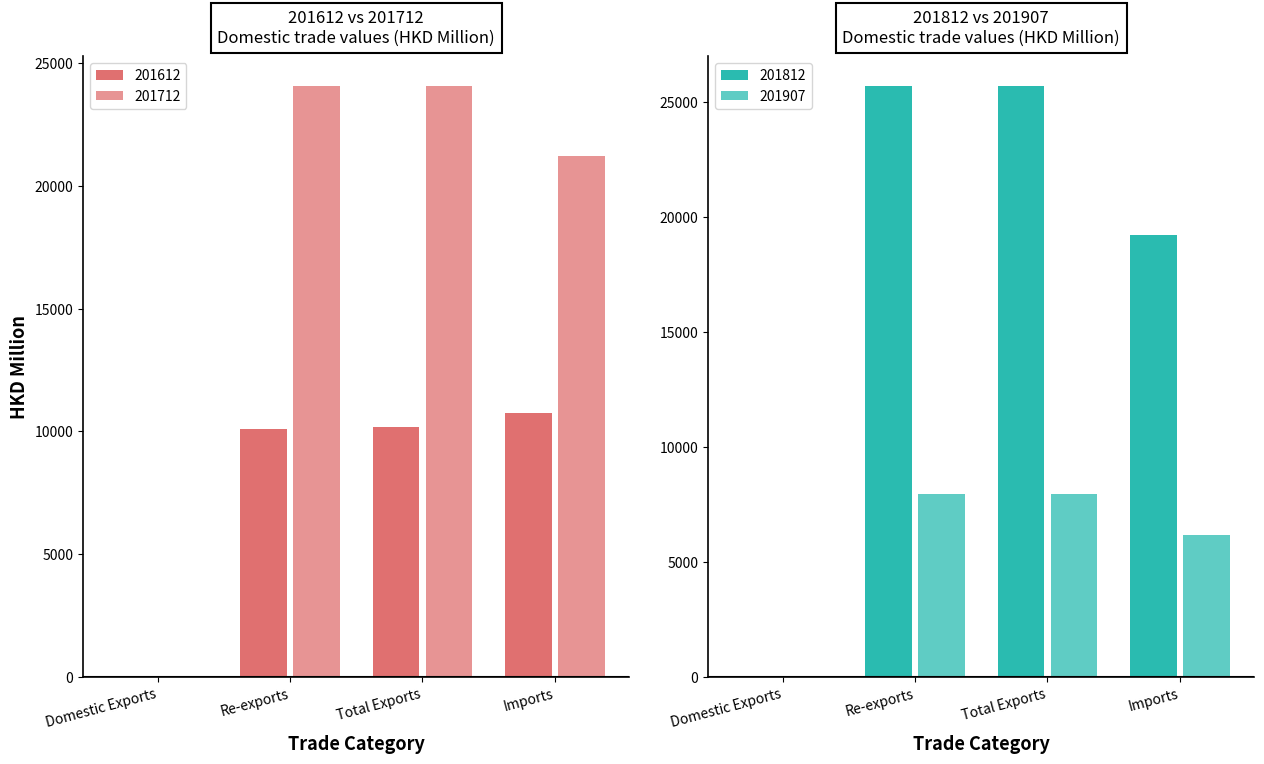

Where does the 201812 series first go above 25695?

Re-exports